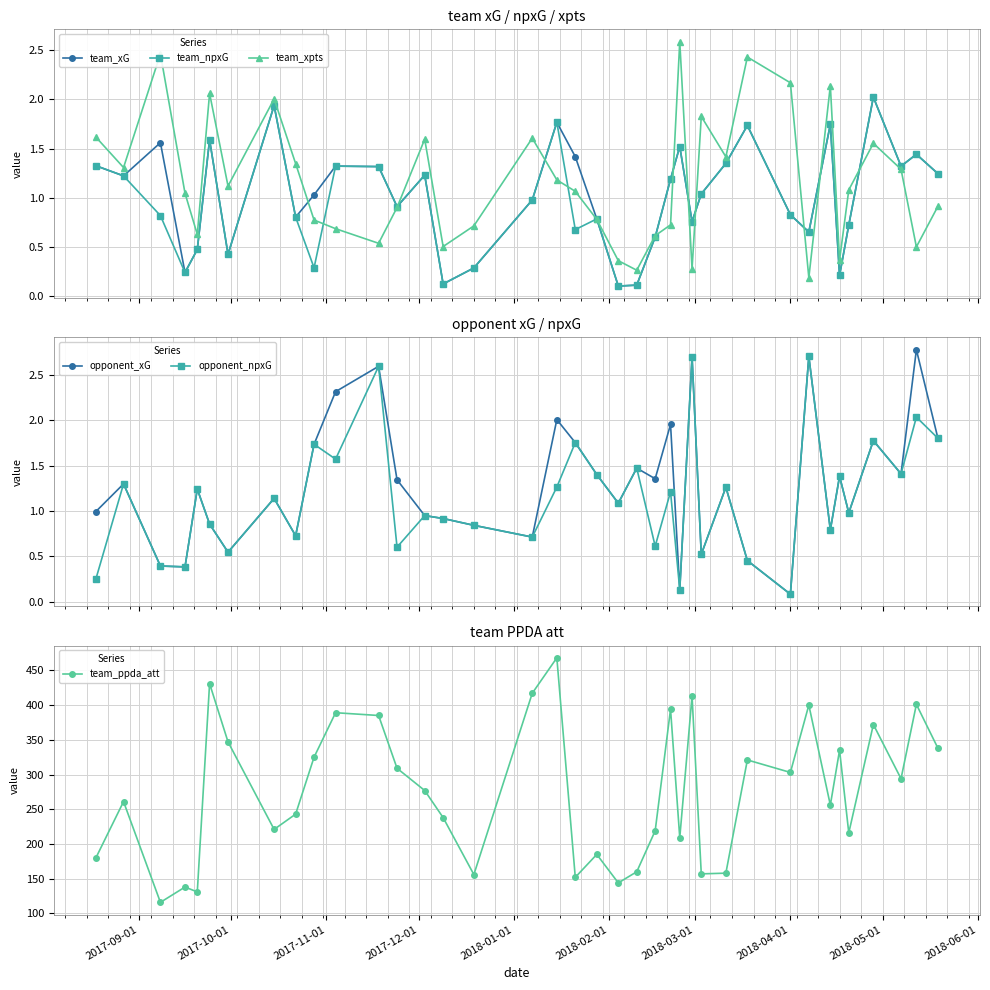

What is the value of the opponent_npxG point at the 22nd from the left?

1.5